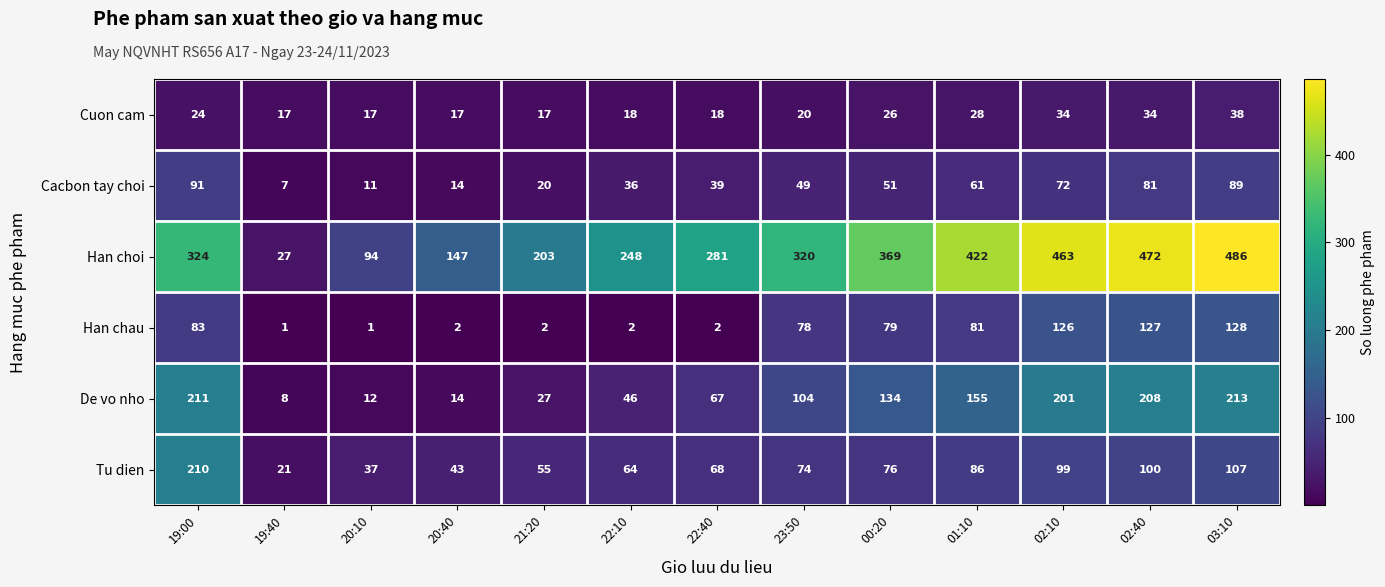

What is the difference between the second highest and second lowest values in the Cuon cam series?

17